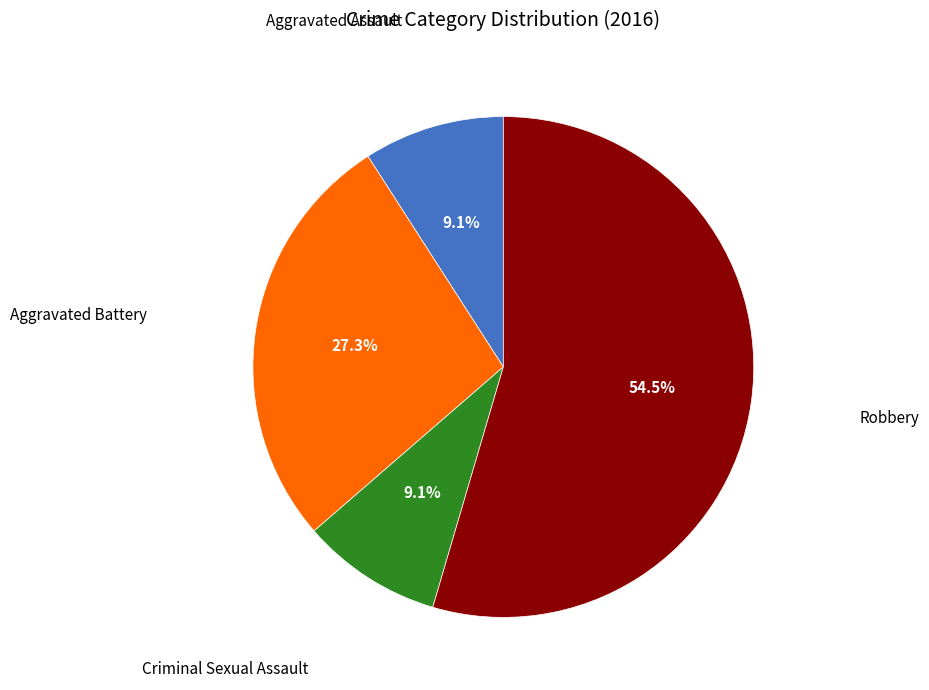

Is there a majority slice in this chart?

Yes